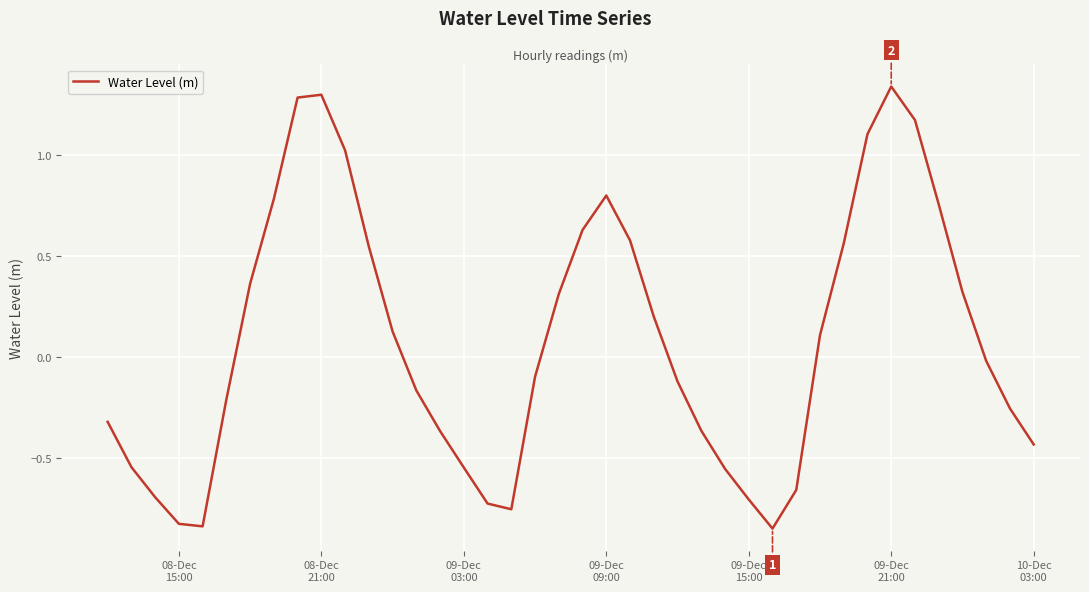

What is the difference between the maximum and minimum values?

2.2